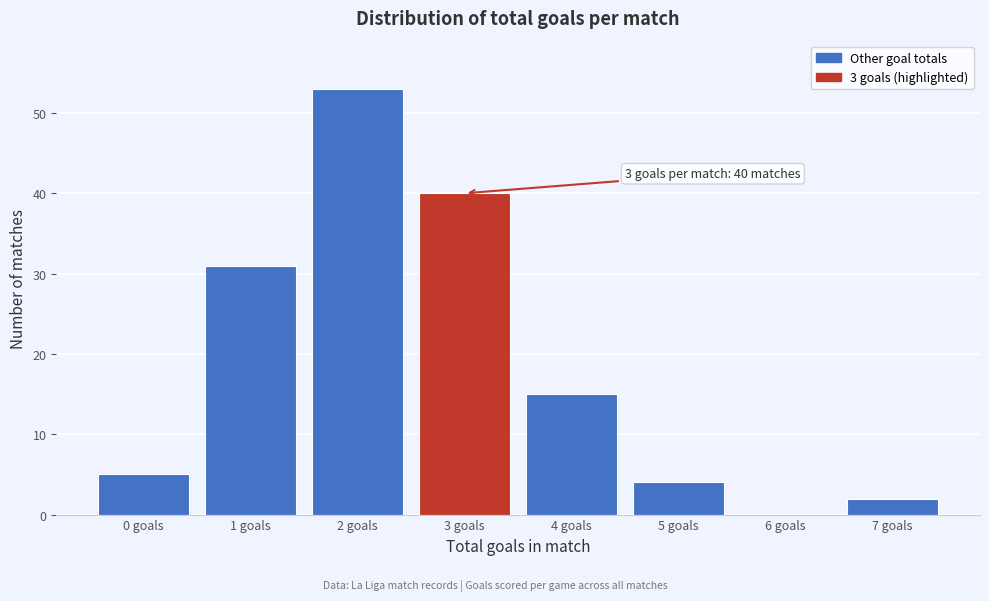

Reading right to left, list all the values displayed in this chart.

7 goals=2	6 goals=0	5 goals=4	4 goals=15	3 goals=40	2 goals=53	1 goals=31	0 goals=5